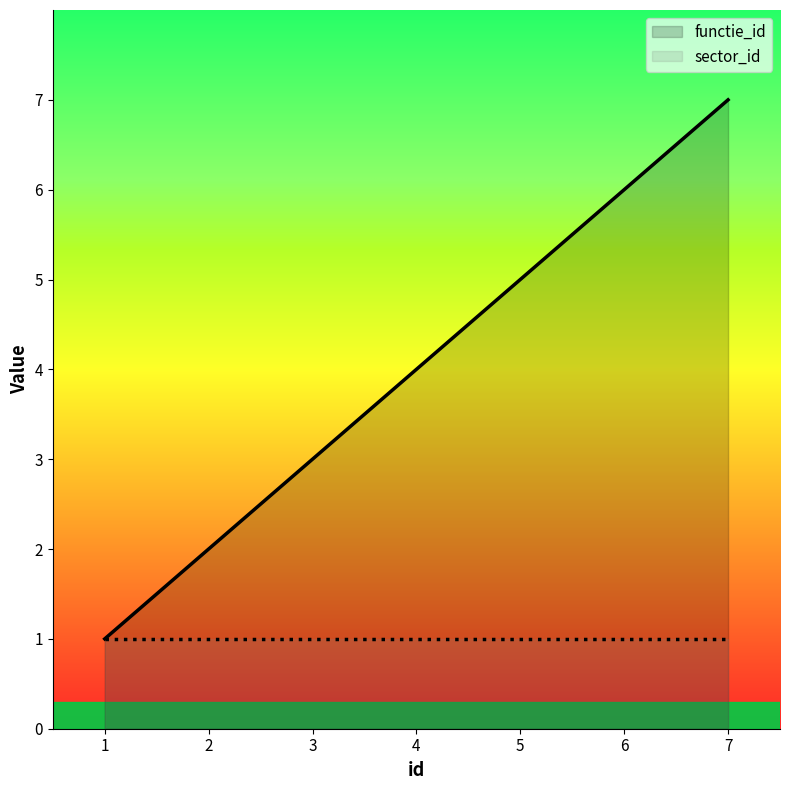

List the labels in order of value, smallest first.

1, 2, 3, 4, 5, 6, 7